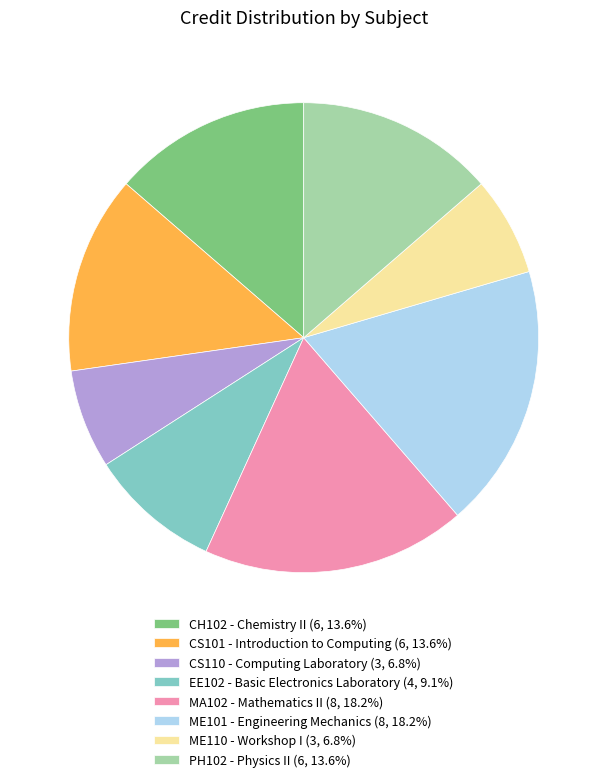

Approximately how many times larger is the value at ME101 - Engineering Mechanics (8, 18.2%) compared to EE102 - Basic Electronics Laboratory (4, 9.1%)?

2.0